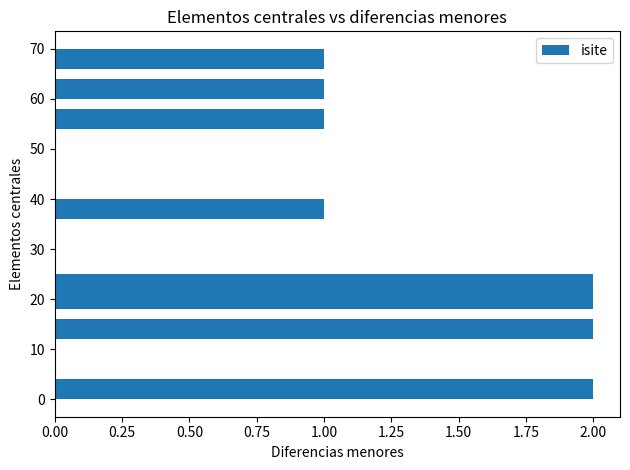

What is the sum of all values?

12